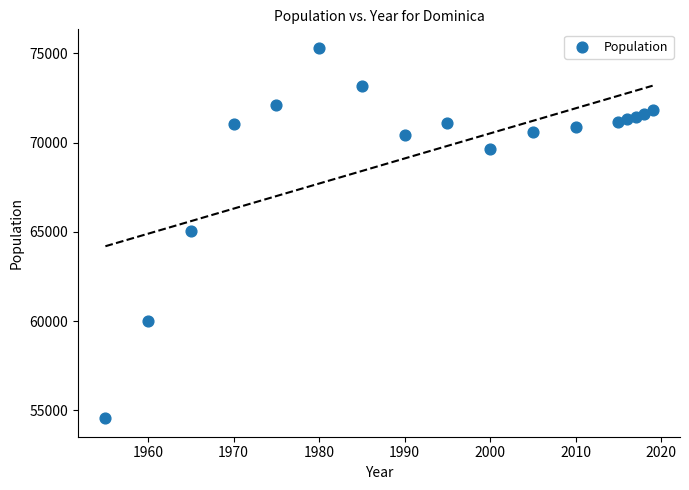

What is the range of X values (max minus min)?

64